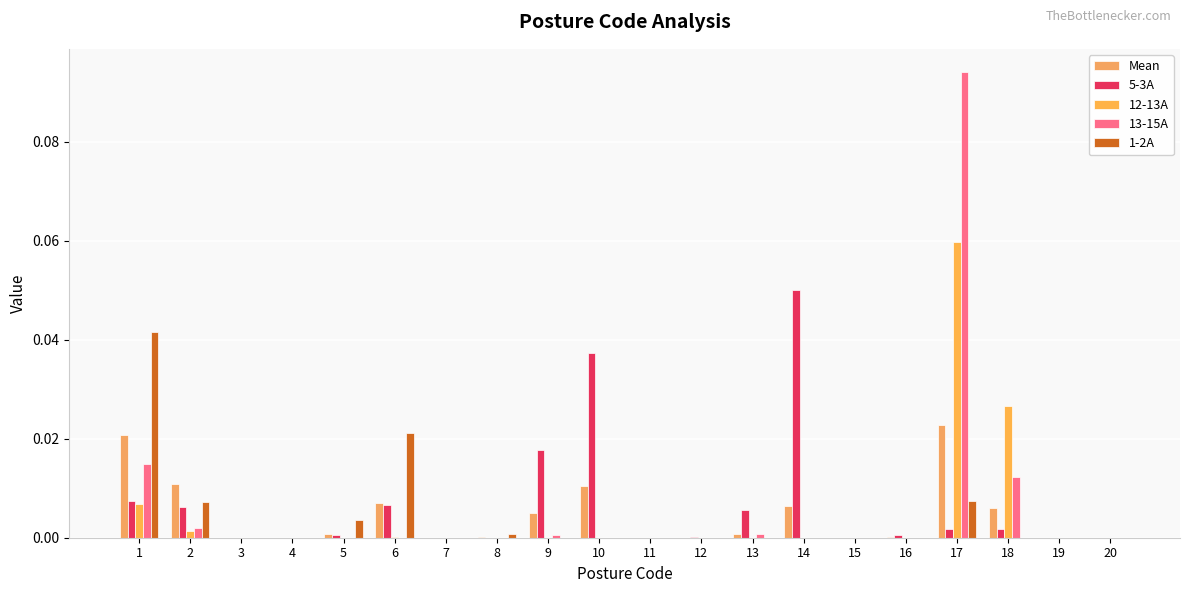

Which series has the largest total across all categories?

5-3A